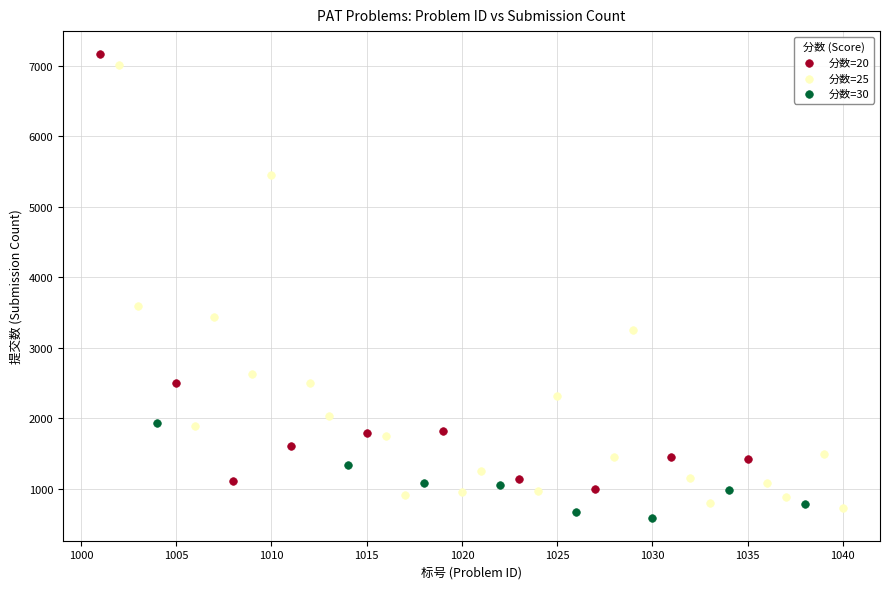

What are all the series names shown in the legend?

分数=20, 分数=25, 分数=30